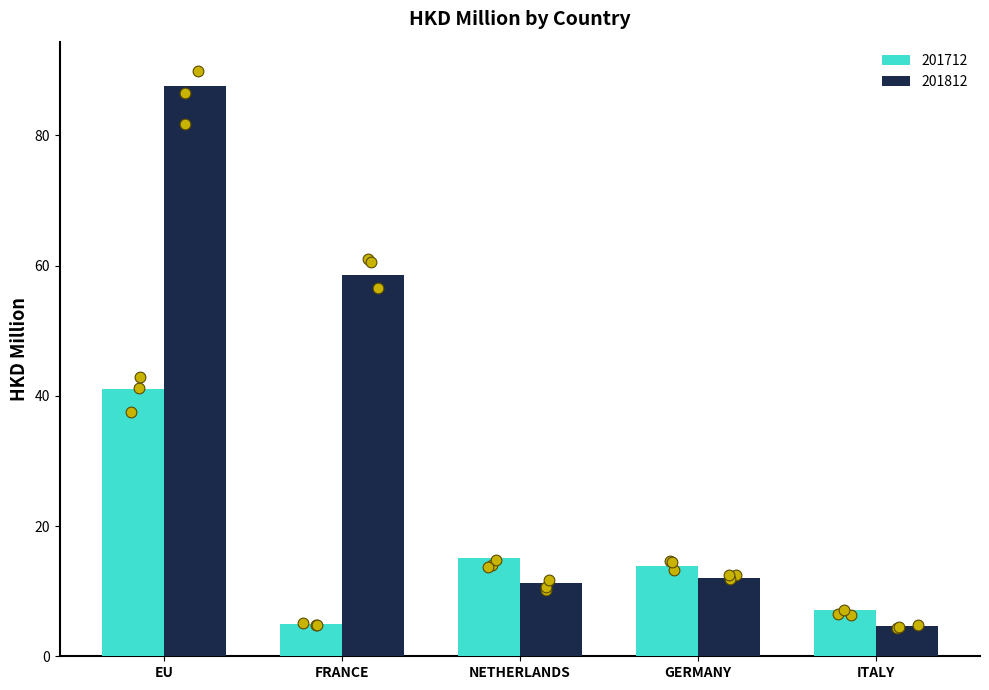

Which series has the largest total across all categories?

201812